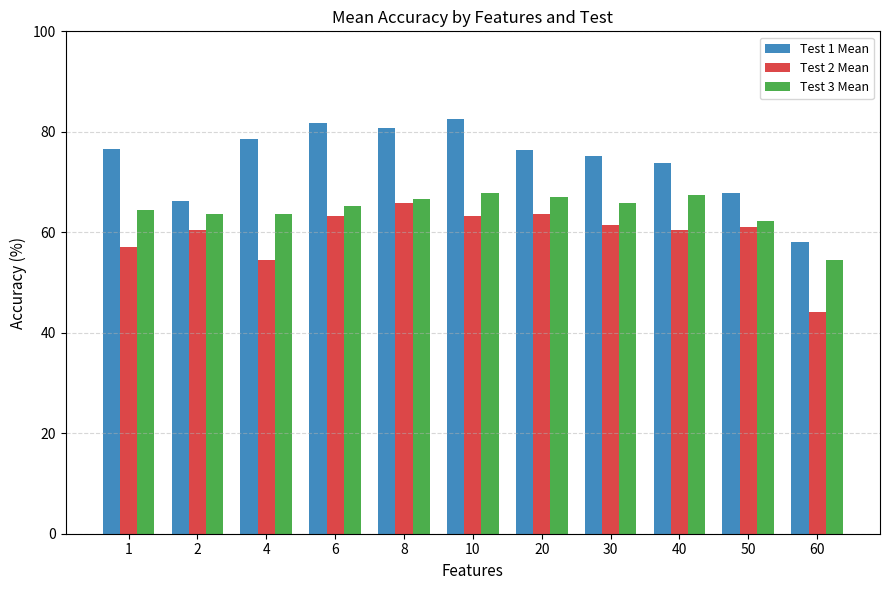

List the series in order of their overall mean, highest first.

Test 1 Mean, Test 3 Mean, Test 2 Mean